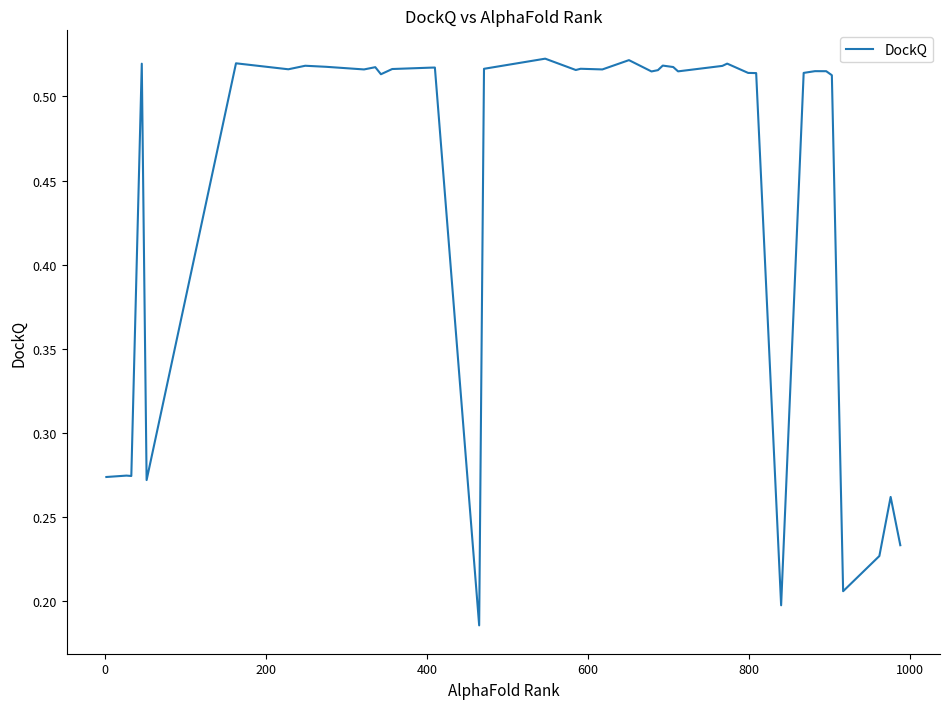

Does the chart have visible grid lines?

No